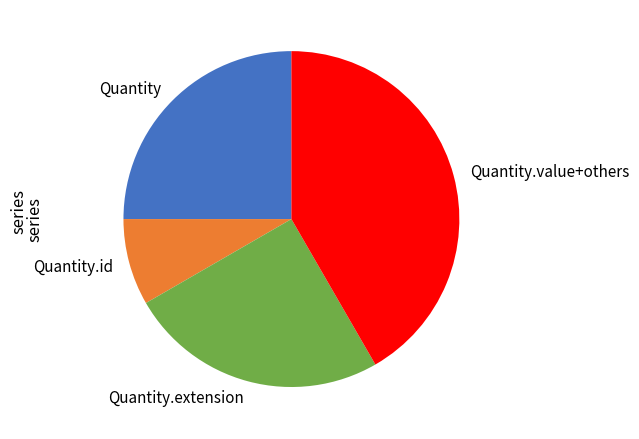

How many segments does this pie chart have?

4